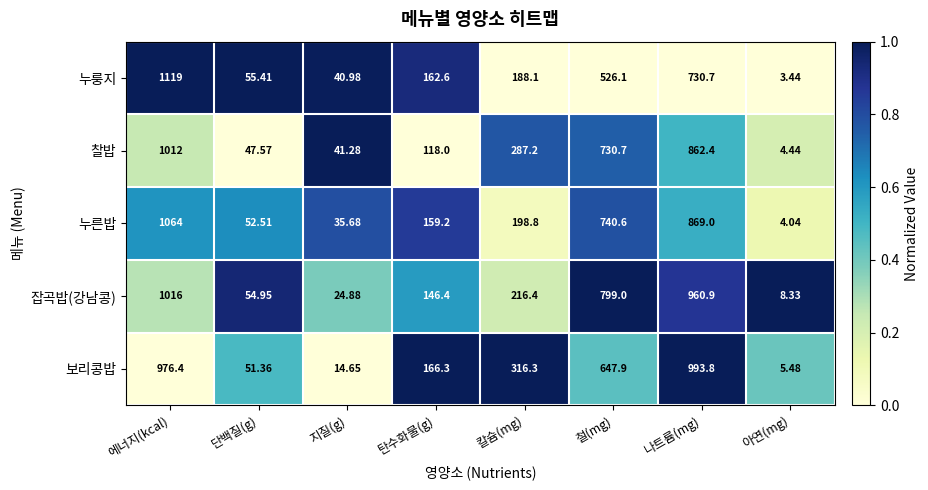

Which label corresponds to the smallest value in the chart?

아연(mg)